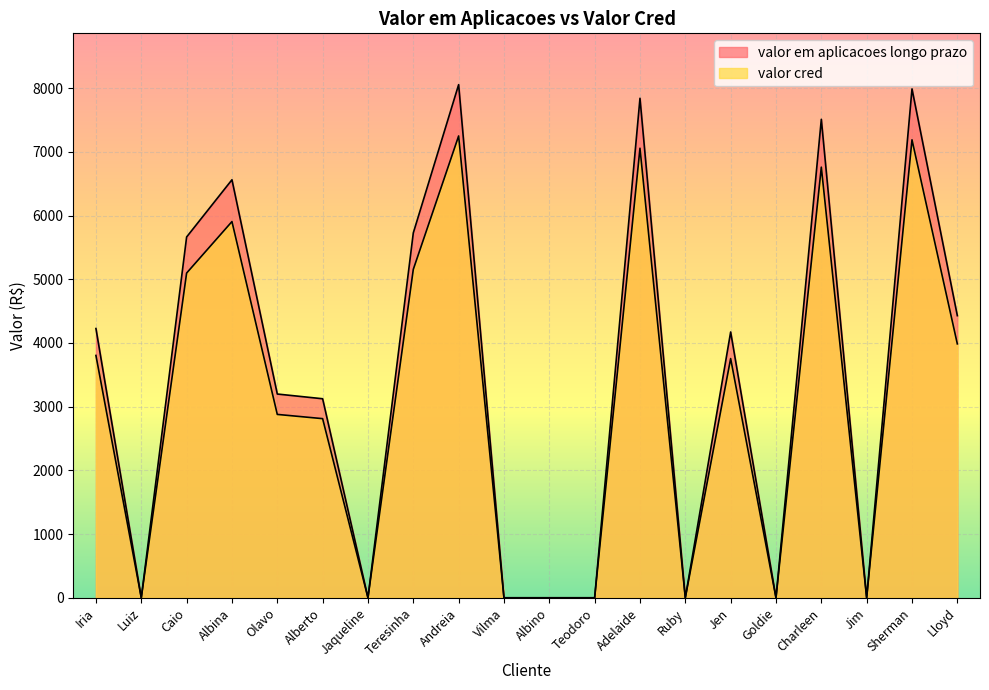

What is the label of the 20th point from the left?

Lloyd